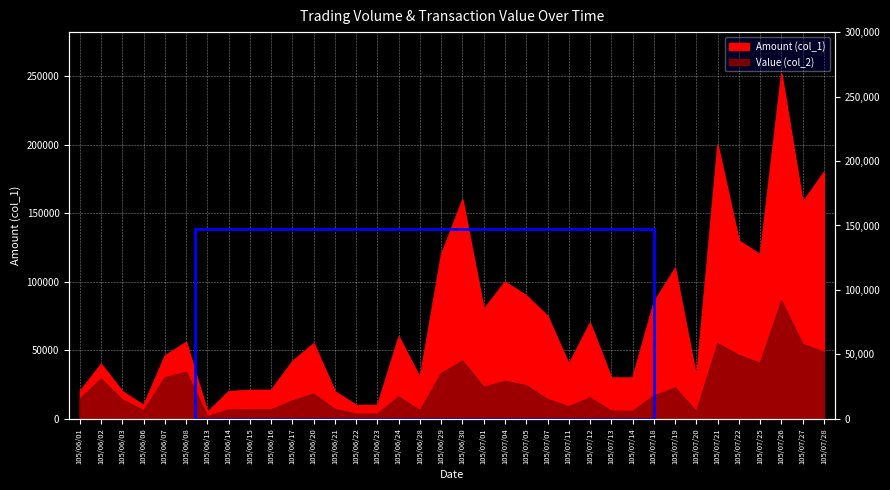

What is the total value across all series at 105/07/04?

127600